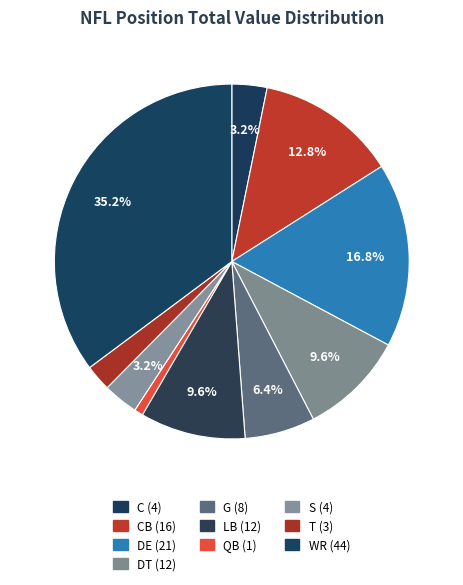

How many segments does this pie chart have?

10